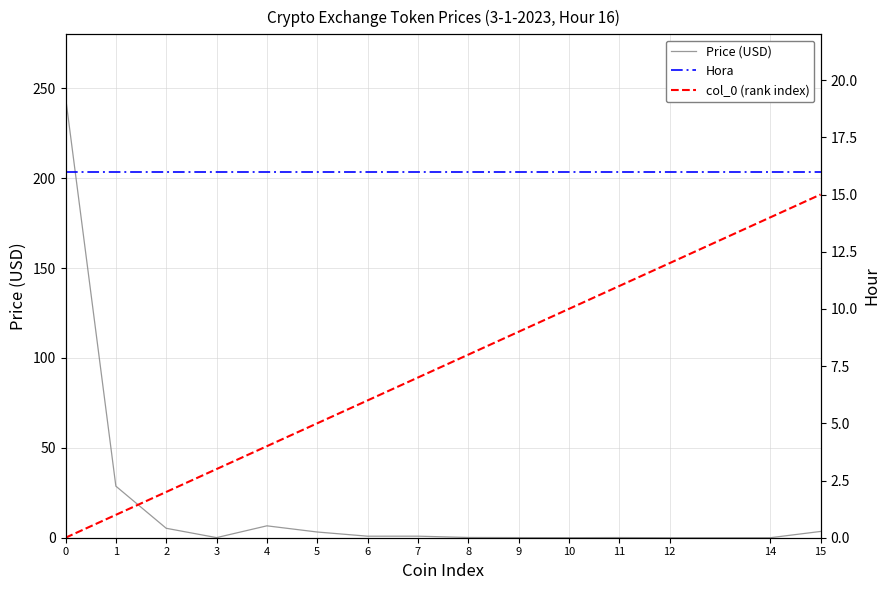

Where is Price (USD) nearest to the value 122?

1